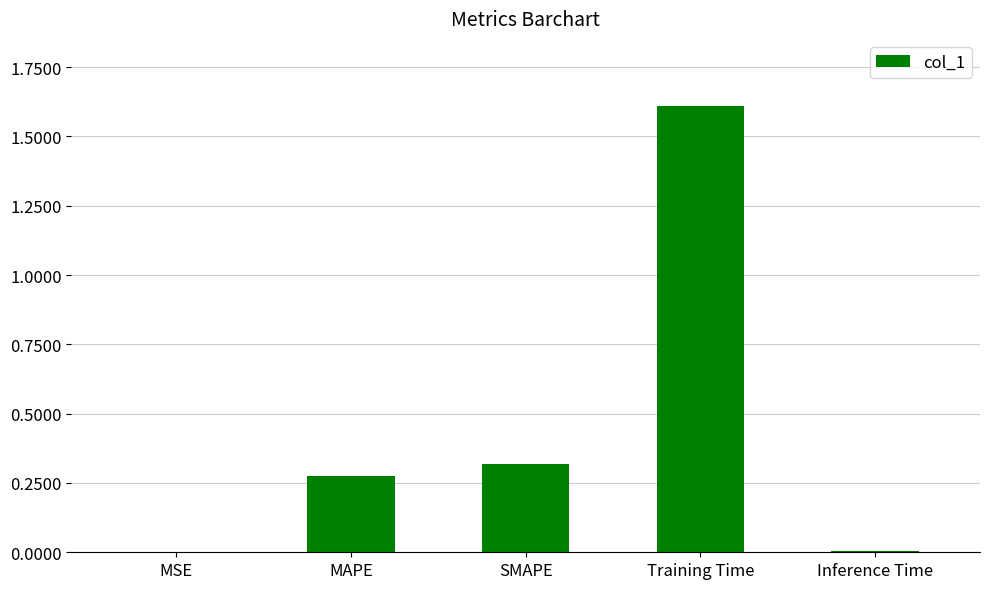

At which category does the chart reach its peak across all series?

Training Time